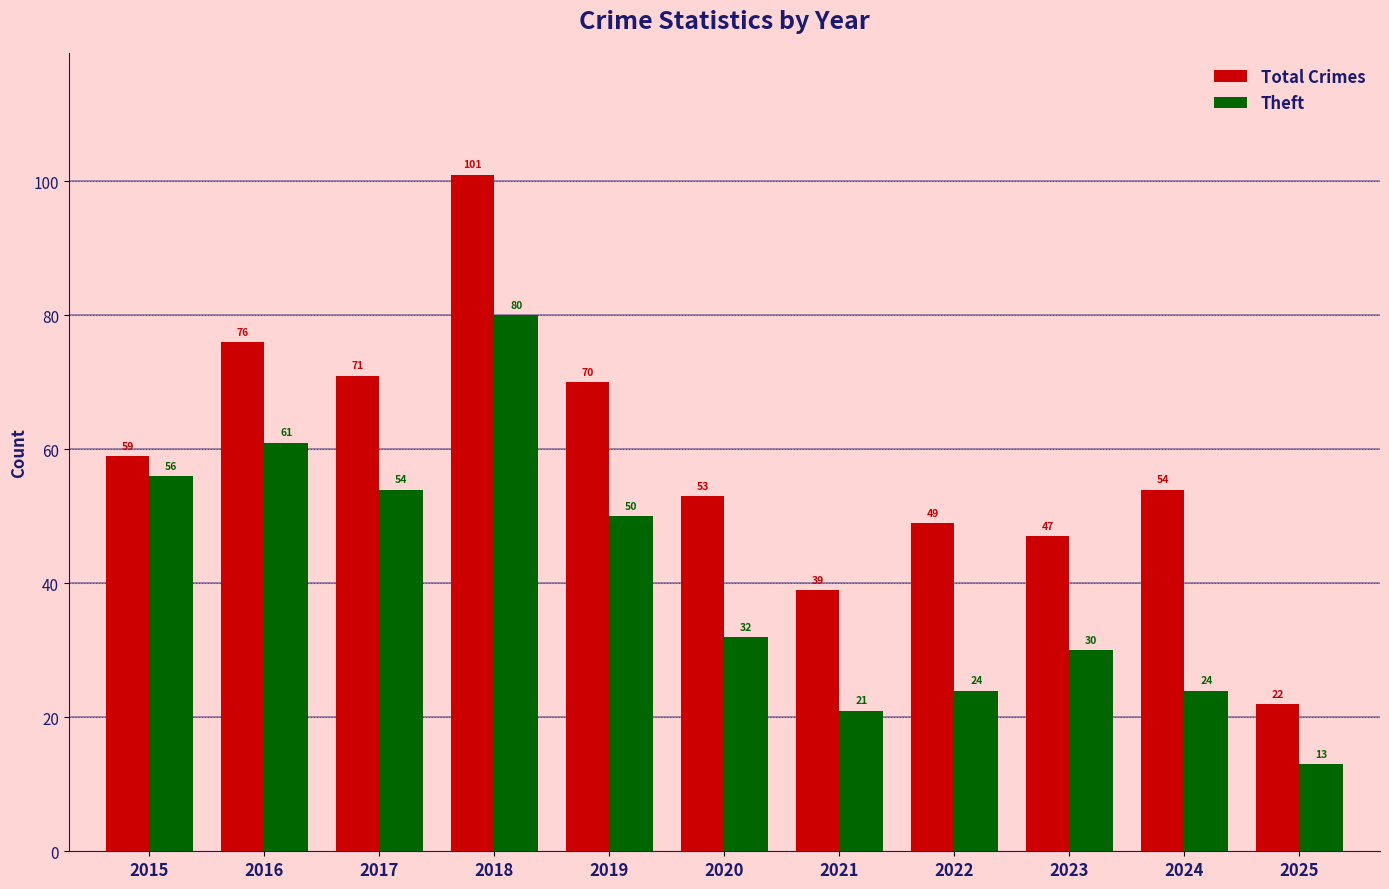

At which category is the sum across all series the highest?

2018